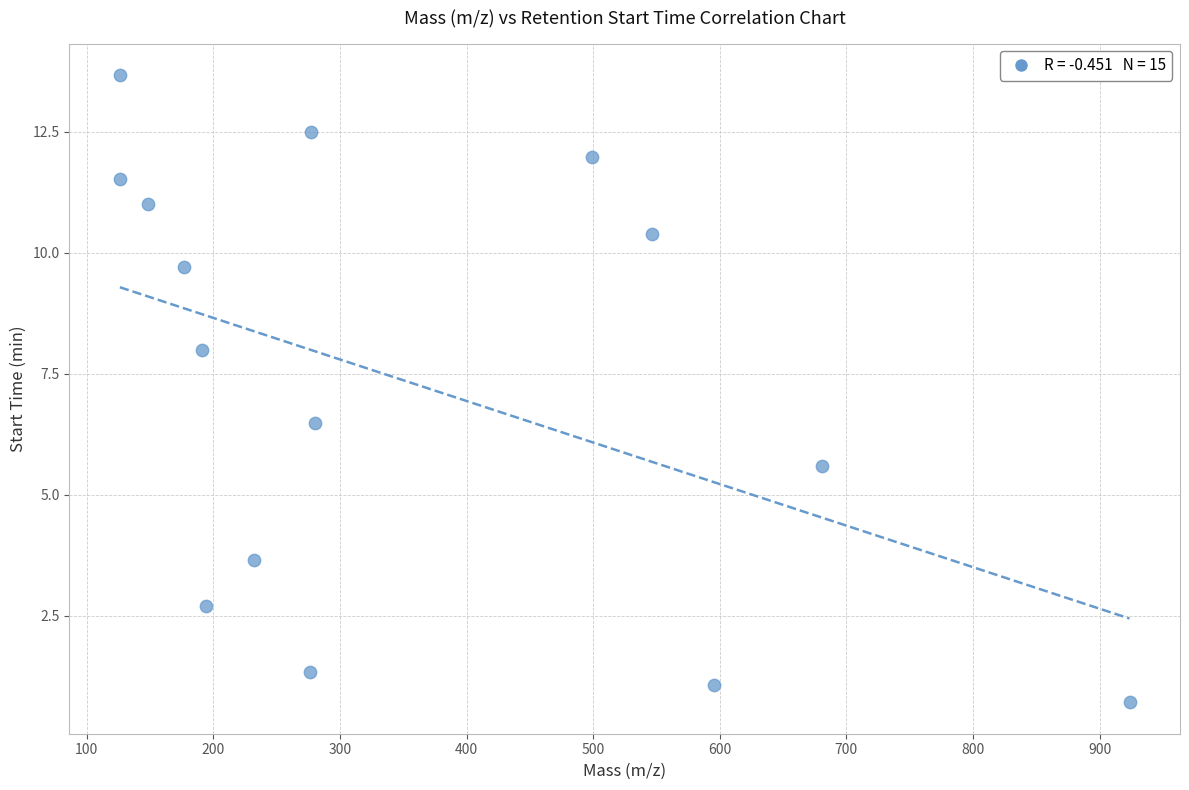

What is the range of Y values (max minus min)?

13.0